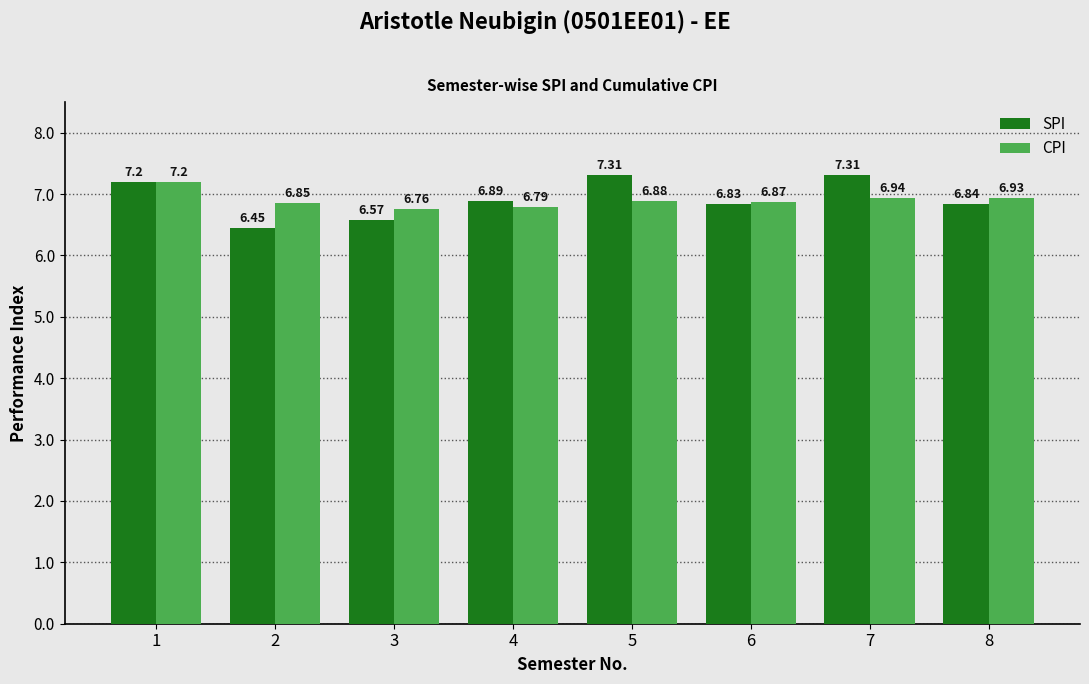

At how many categories does at least one series exceed 6?

8